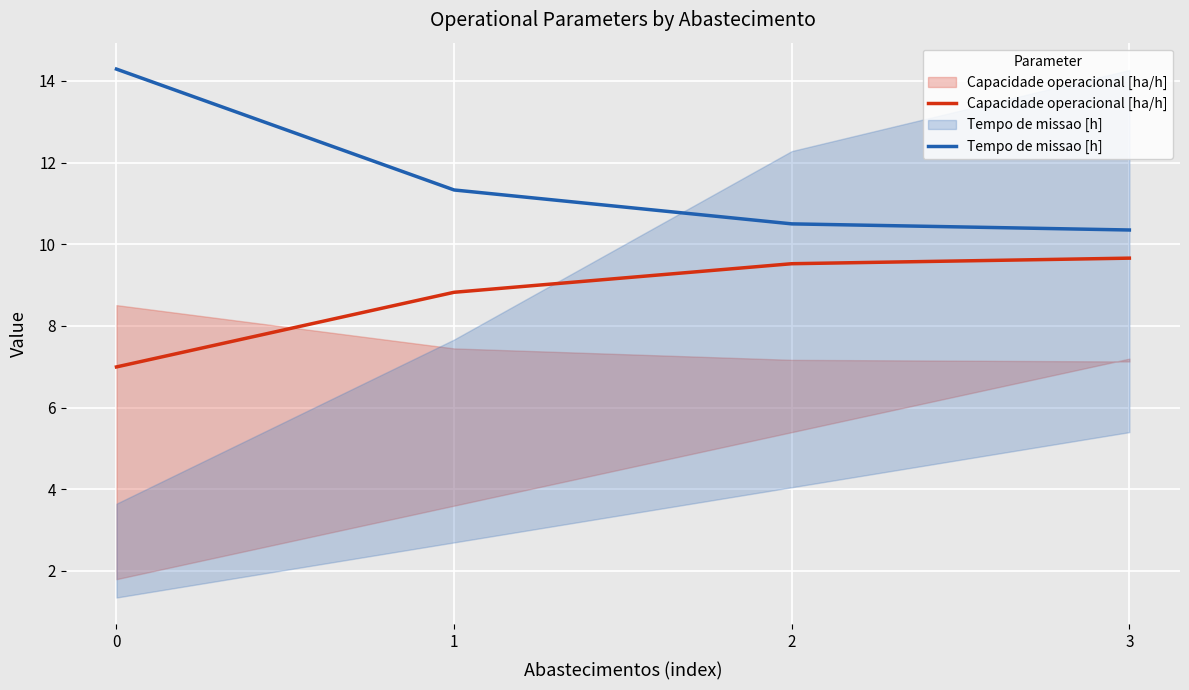

What is the total value across all series at 0?

21.3